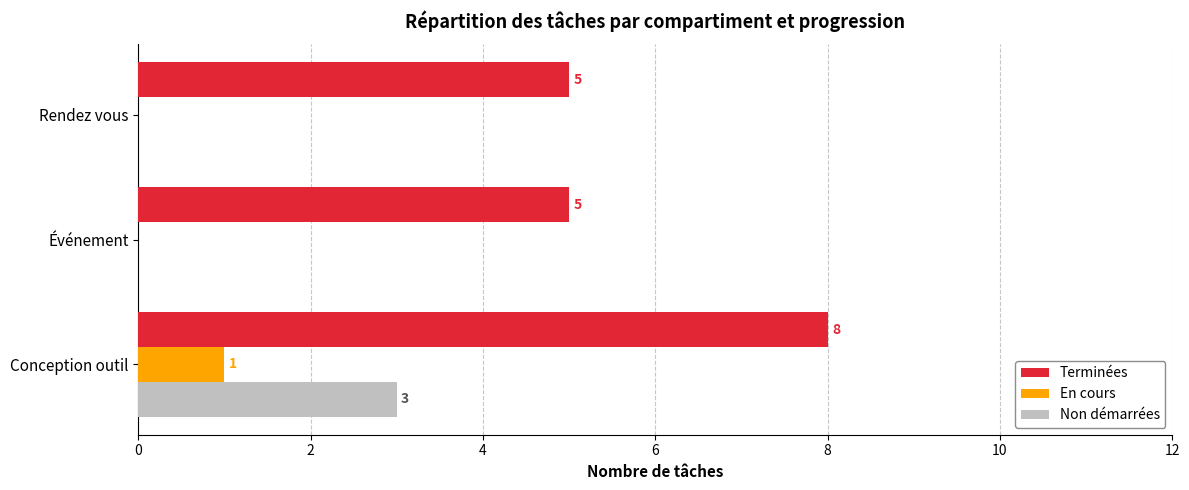

What is the sum of the Non démarrées values at Rendez vous and Conception outil?

3